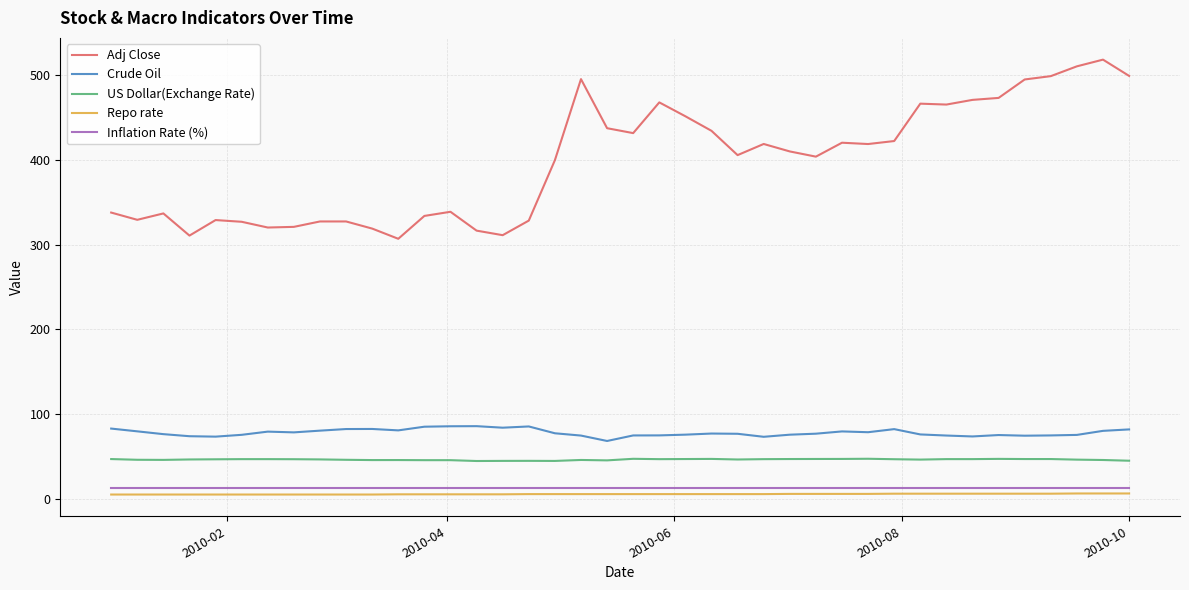

Which series has the largest total across all categories?

Adj Close